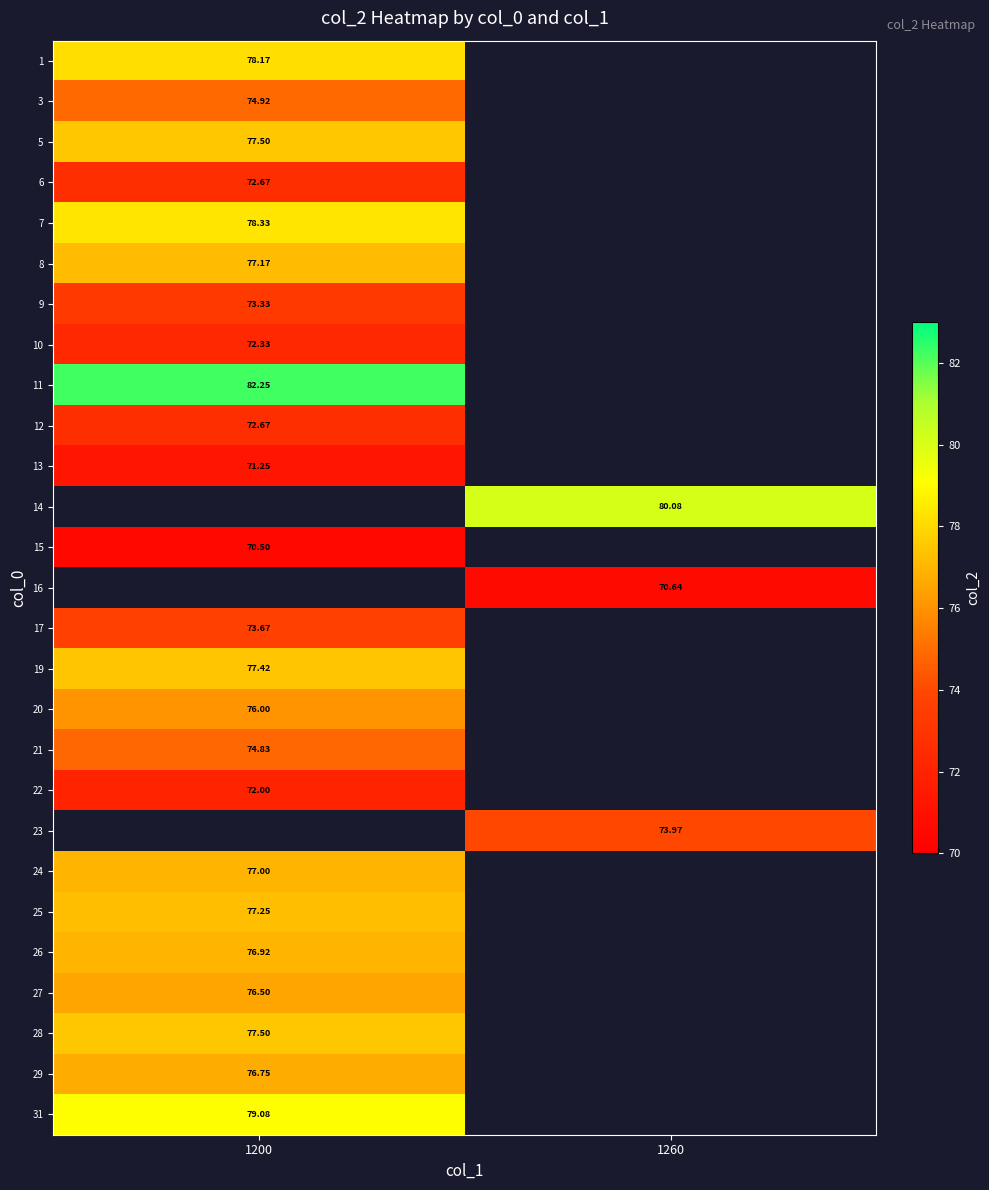

What is the spread (max minus min) of values at 1200?

11.8